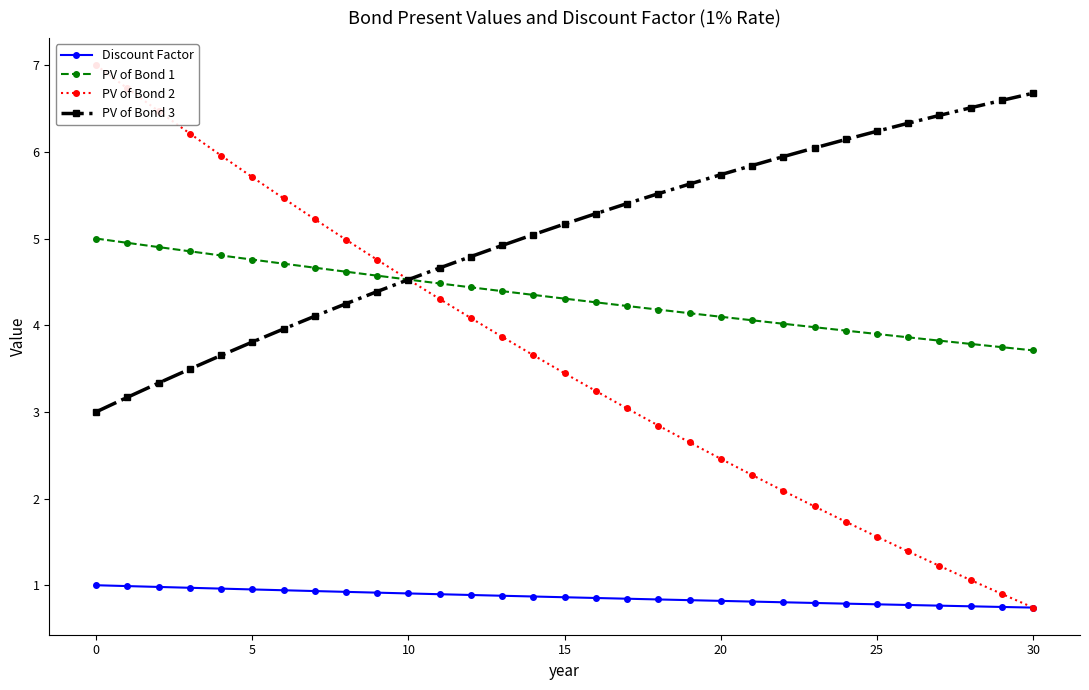

What is the spread (max minus min) of values at 21?

5.0